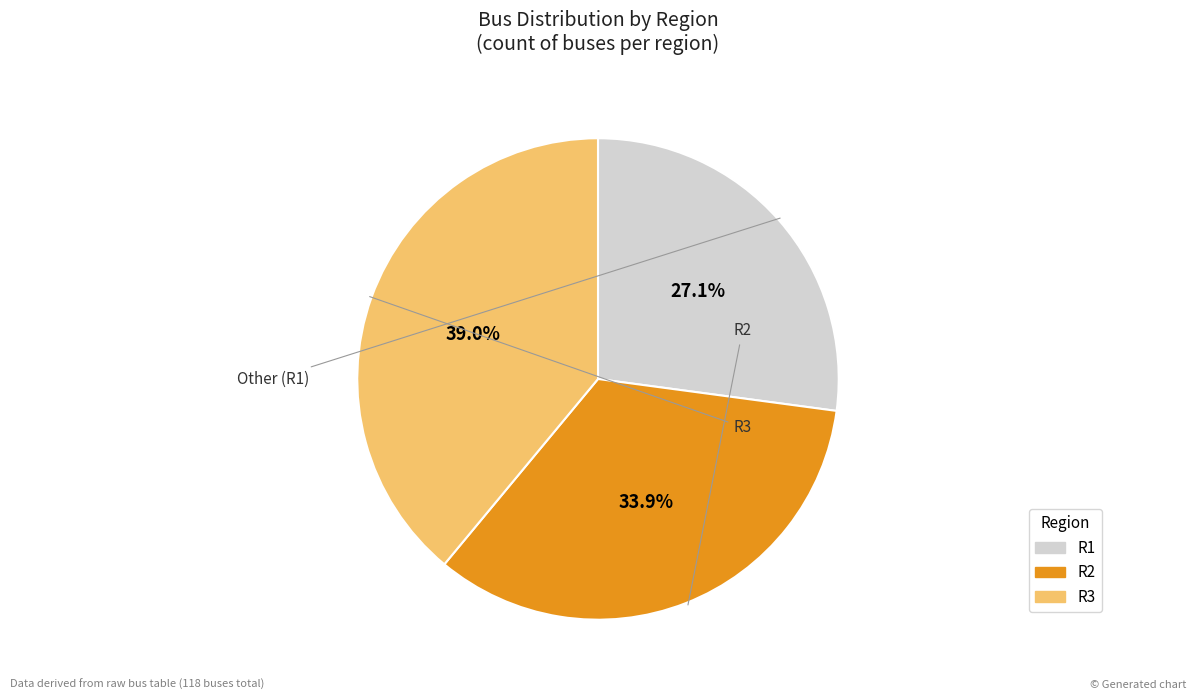

Which category has the smallest portion of the pie?

R1